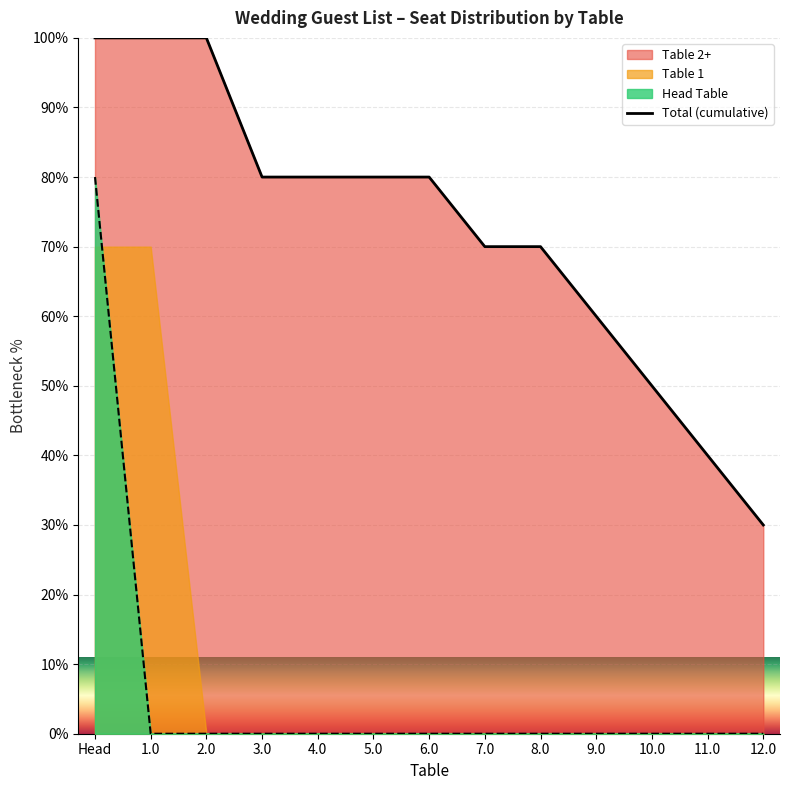

What is the maximum value shown in the chart?

100